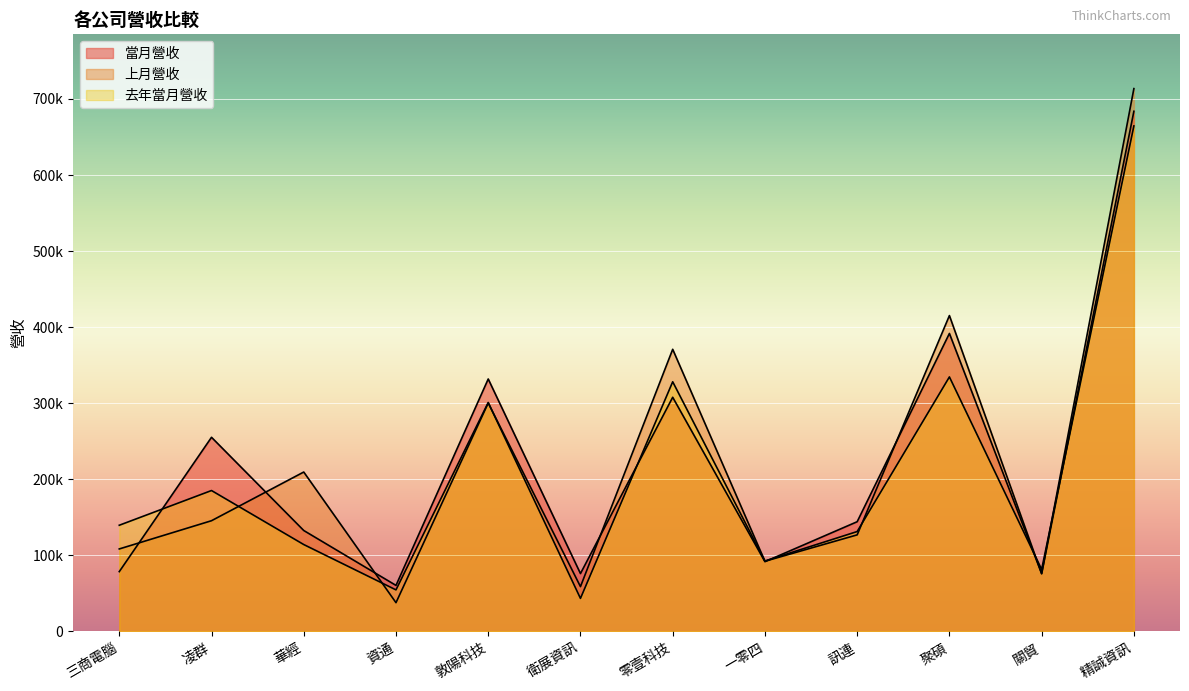

True or false: 去年當月營收 has a value of 139562 at 三商電腦.

True